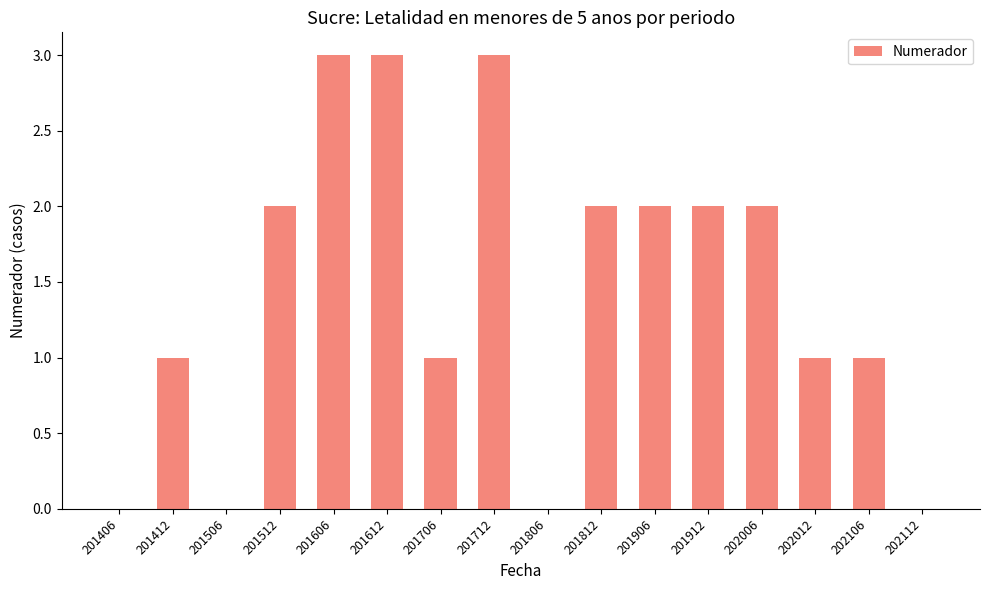

Reading left to right, list all the values displayed in this chart.

0	1	0	2	3	3	1	3	0	2	2	2	2	1	1	0